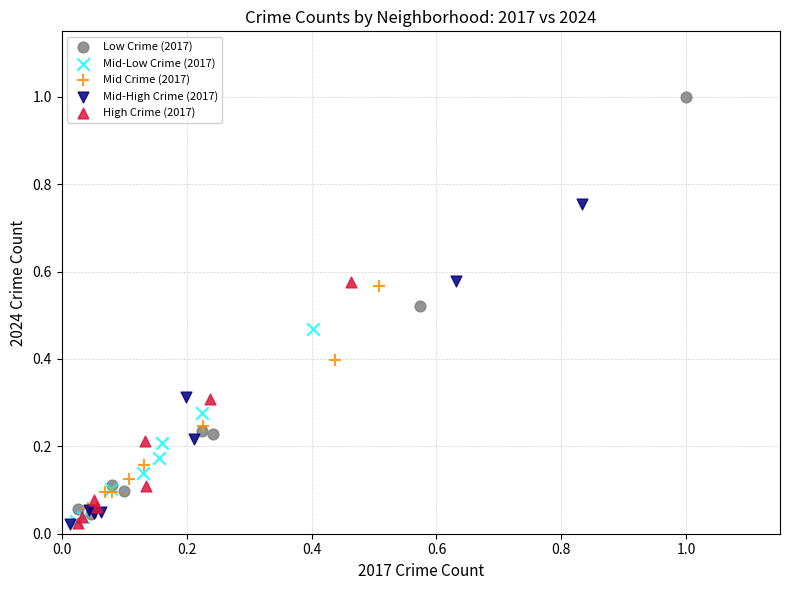

Which series reaches the maximum Y coordinate?

Low Crime (2017)